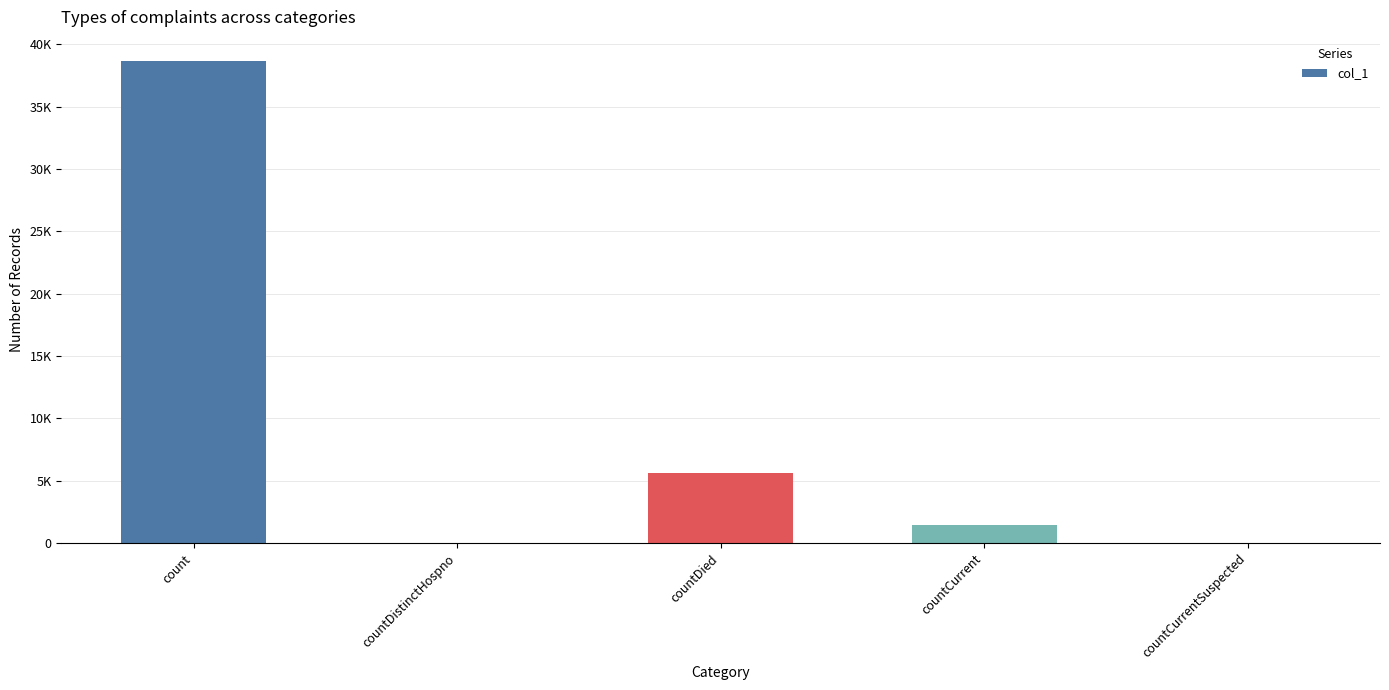

Which has a higher value, countDied or count?

count